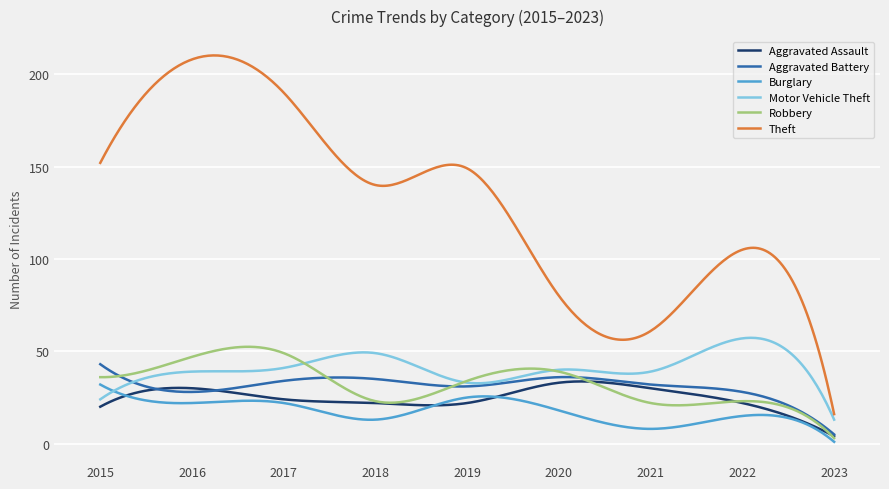

Which series has the widest spread of values?

Theft